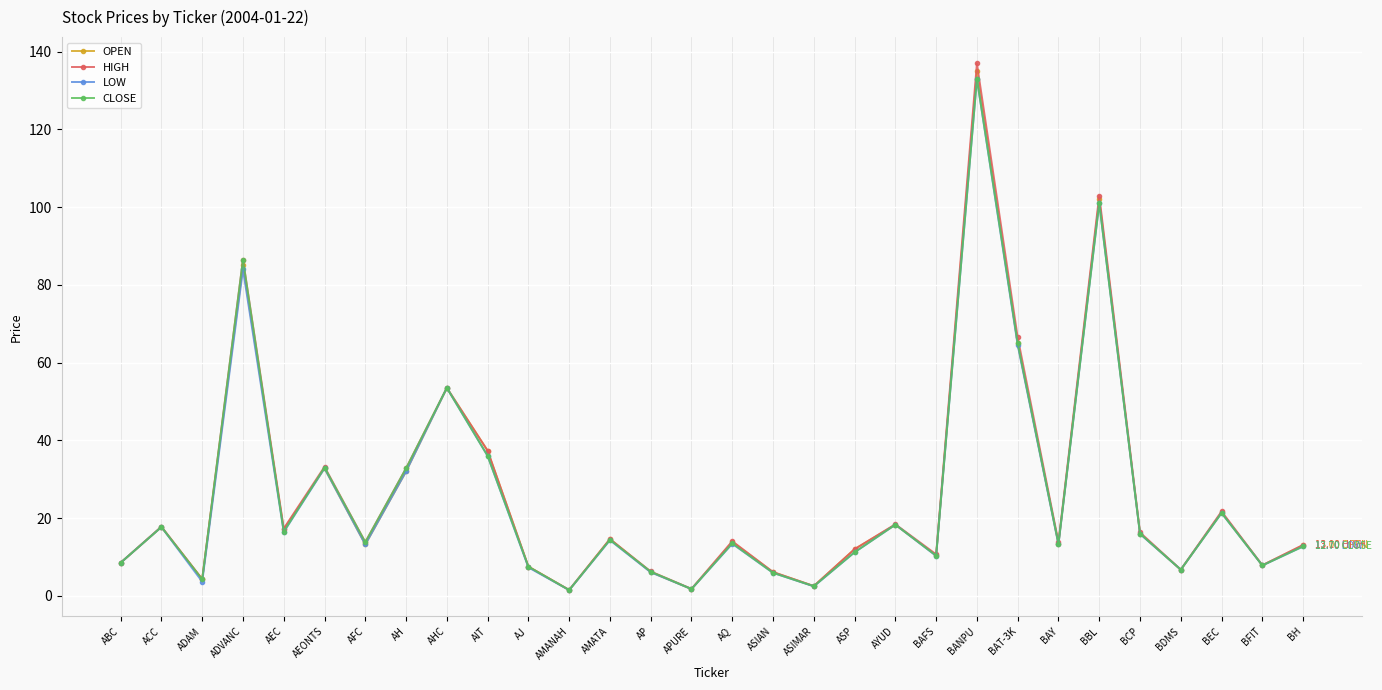

Which series changed the most between ACC and BAFS?

LOW